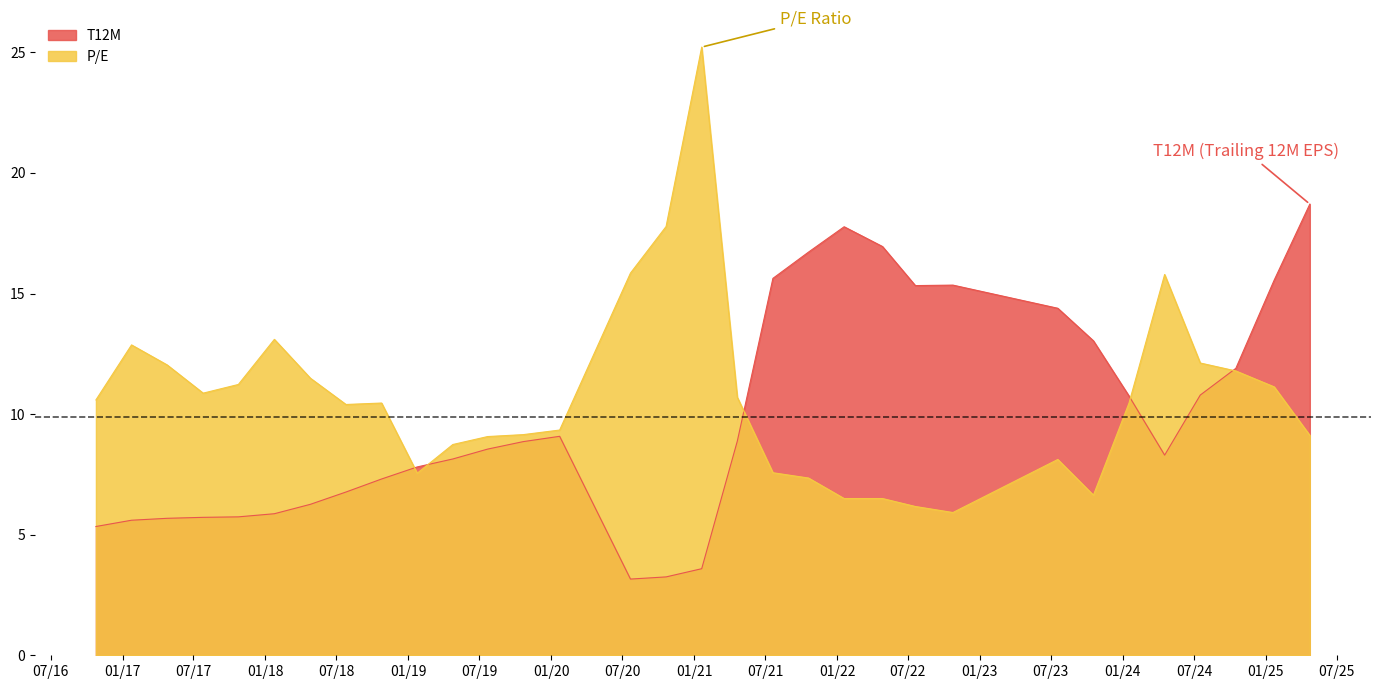

True or false: T12M has more than 2 interior local peaks.

True